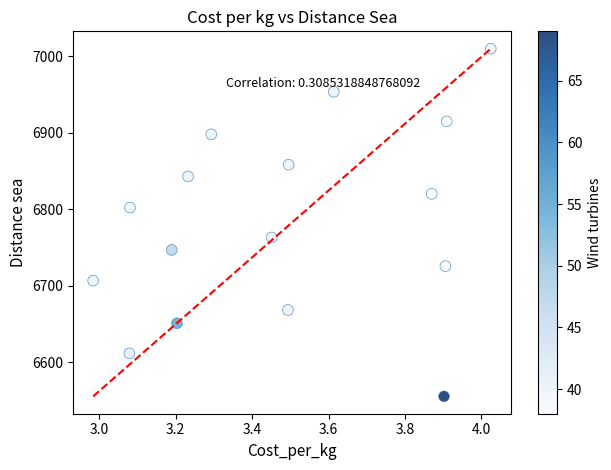

What is the range of Y values (max minus min)?

454.4